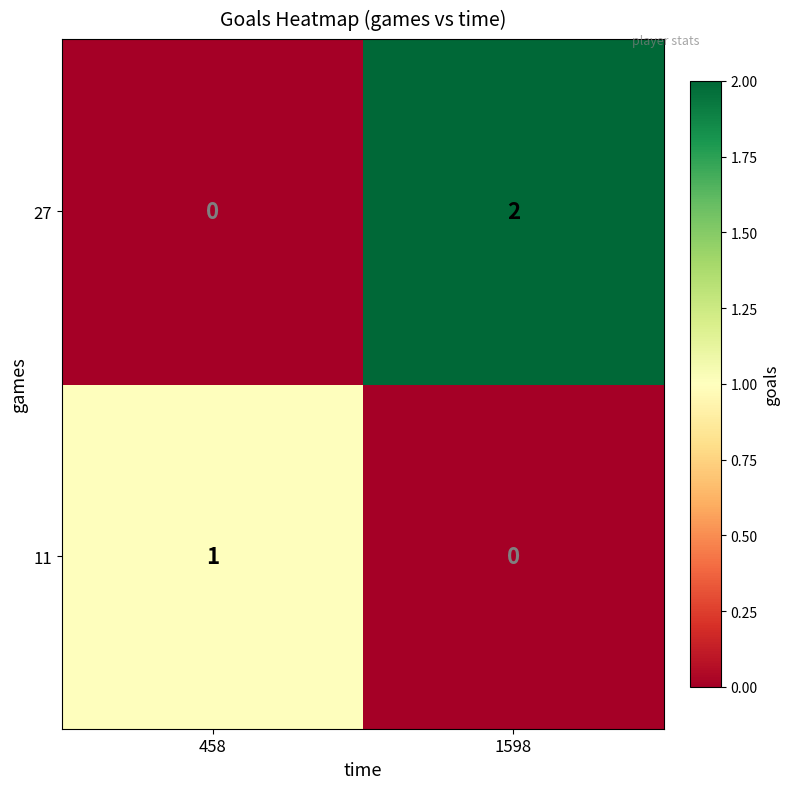

Which series changed the most between 458 and 1598?

27